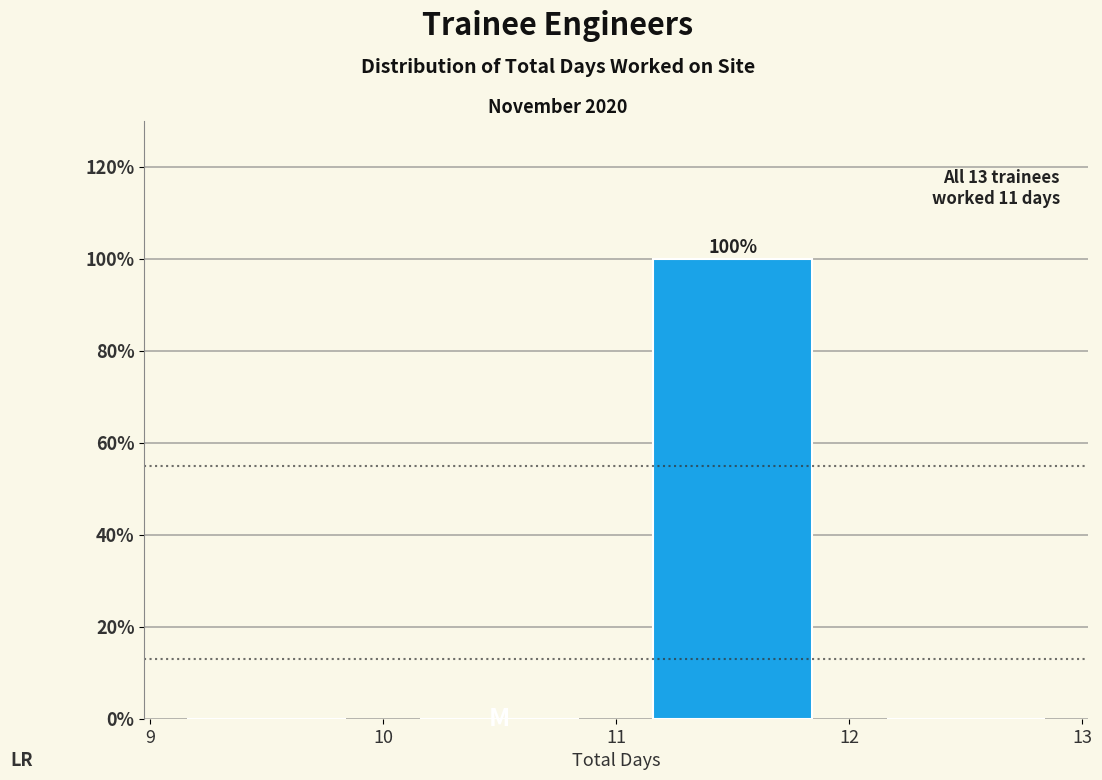

Which range on the x-axis has the tallest bar?

11 to 12